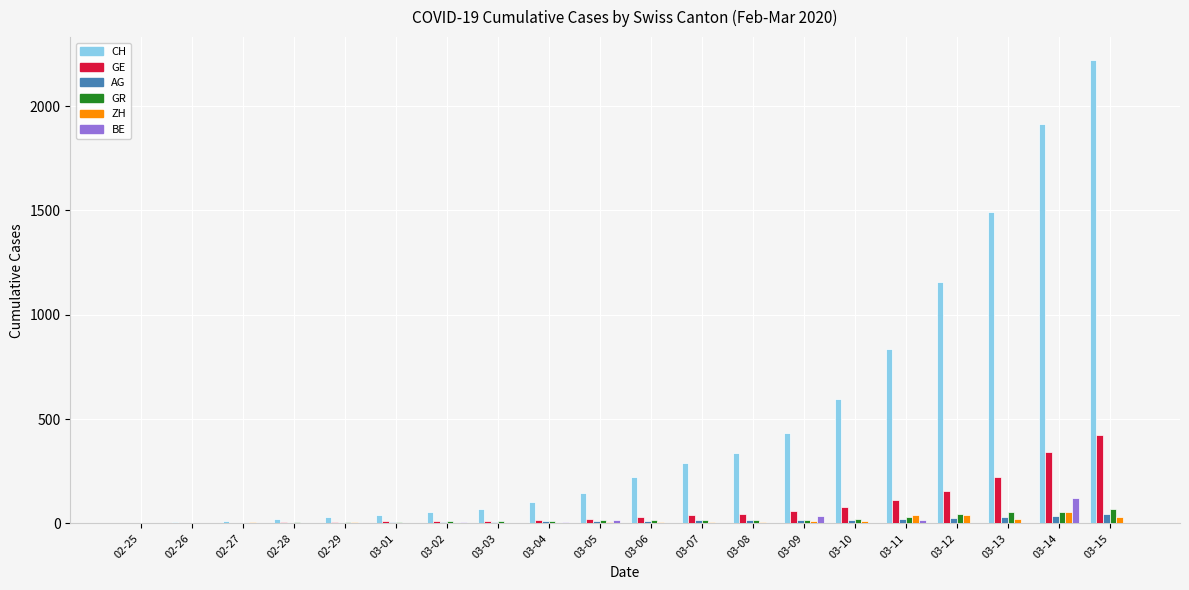

Which series has the largest total across all categories?

CH